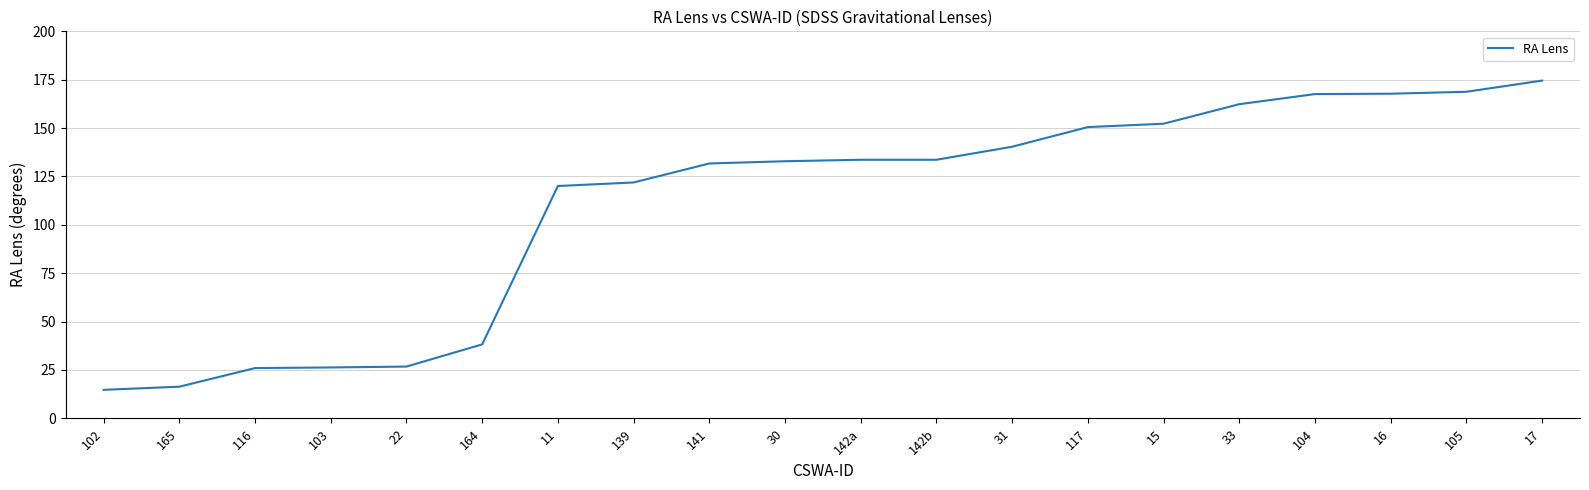

Count the number of values greater than 133.

10